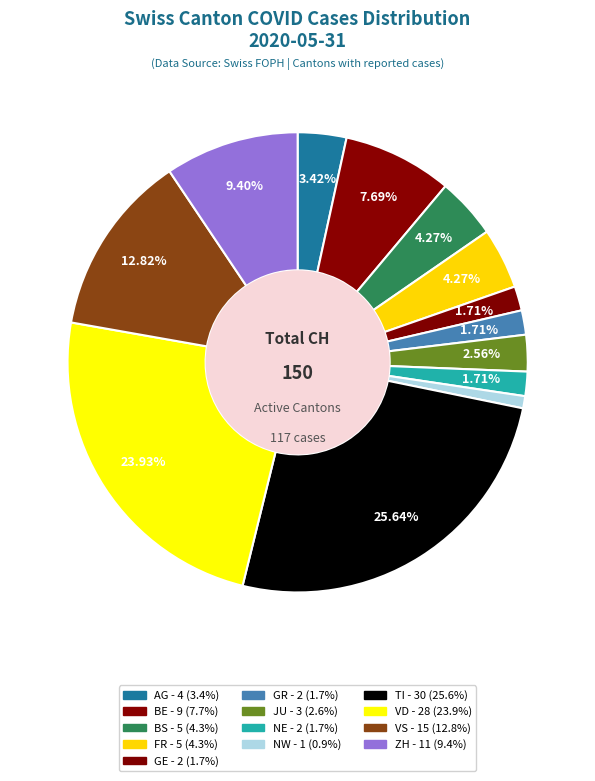

Which slice is the largest?

TI